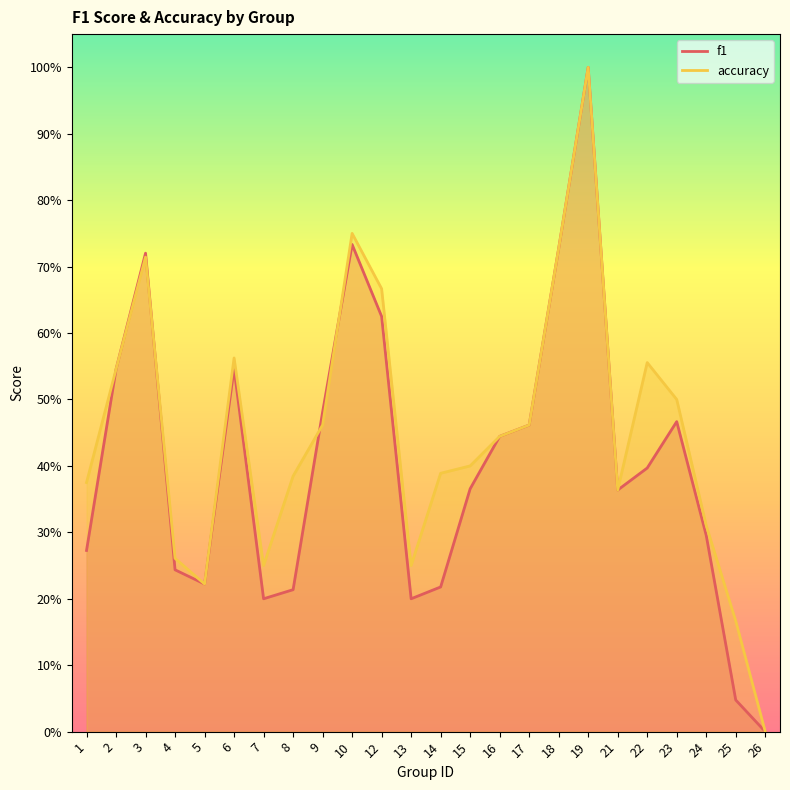

Which series has the widest spread of values?

f1